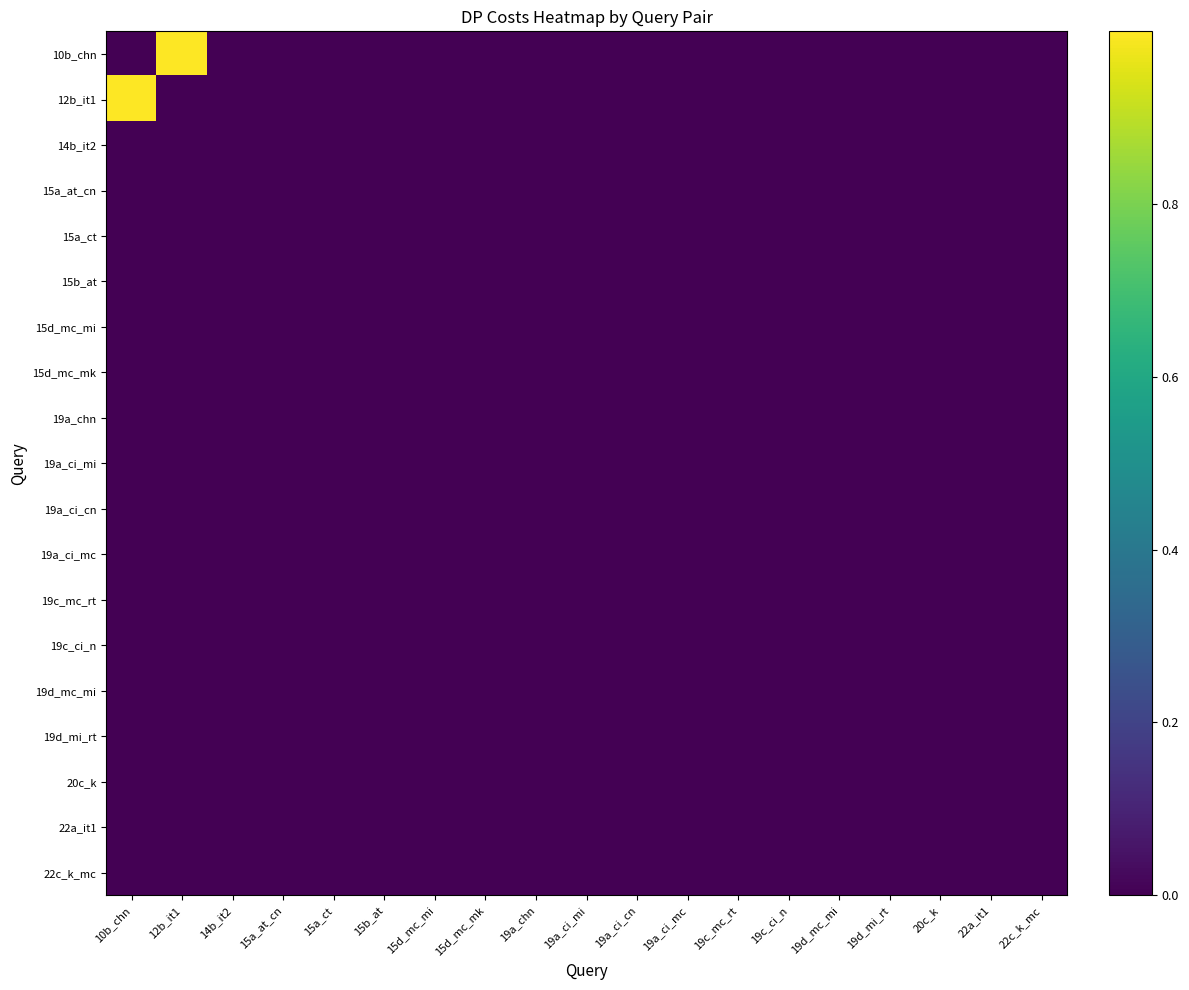

What is the maximum value shown in the chart?

1.0